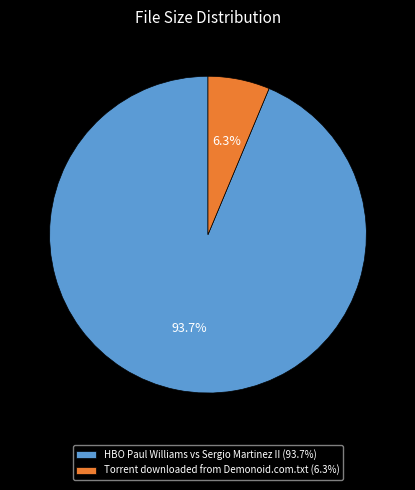

True or false: HBO Paul Williams vs Sergio Martinez II accounts for 94% of the total.

True